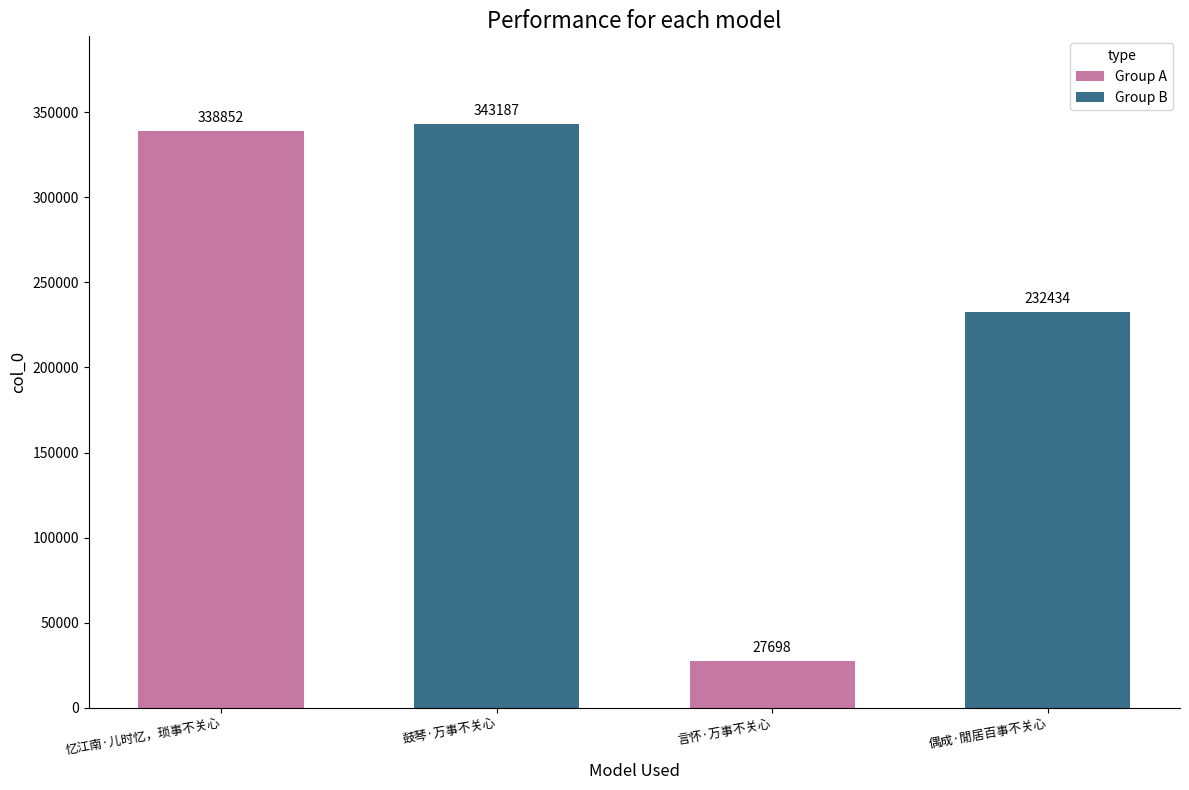

Is it true that the value at 忆江南·儿时忆，琐事不关心 is 531001?

False